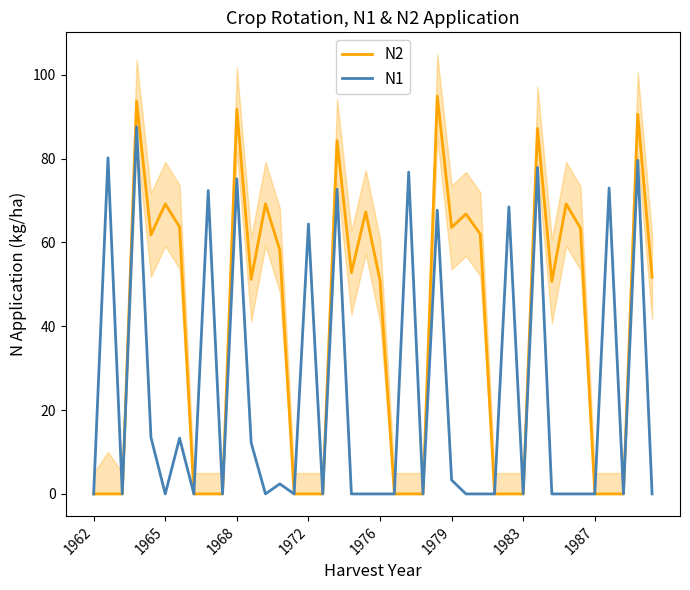

Is this an area chart (filled region under the line)?

No